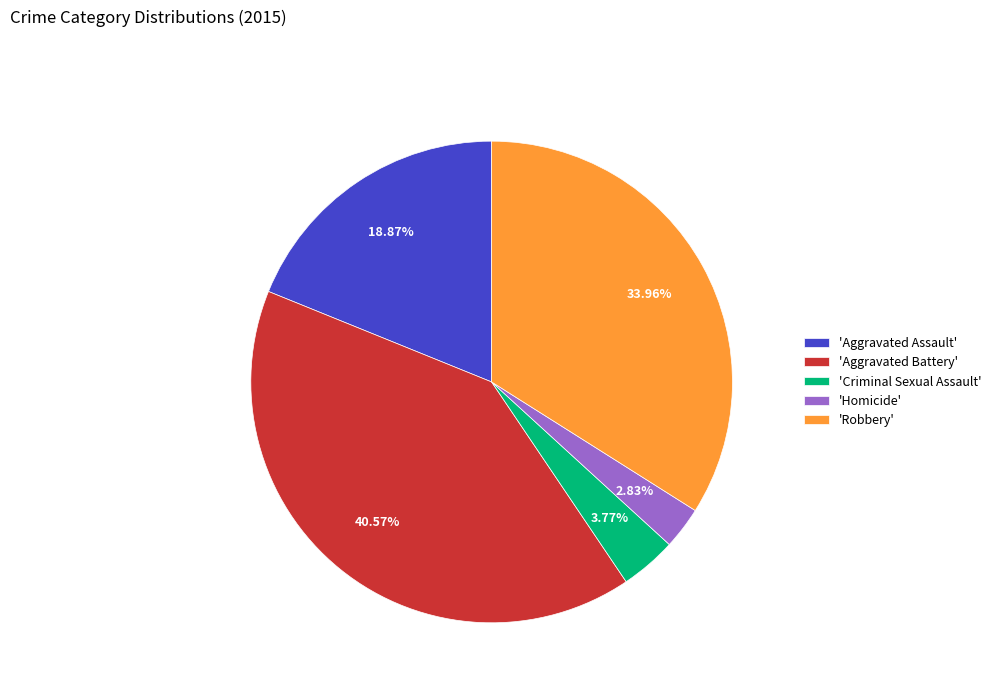

Between 'Robbery' and 'Criminal Sexual Assault', which is larger?

'Robbery'